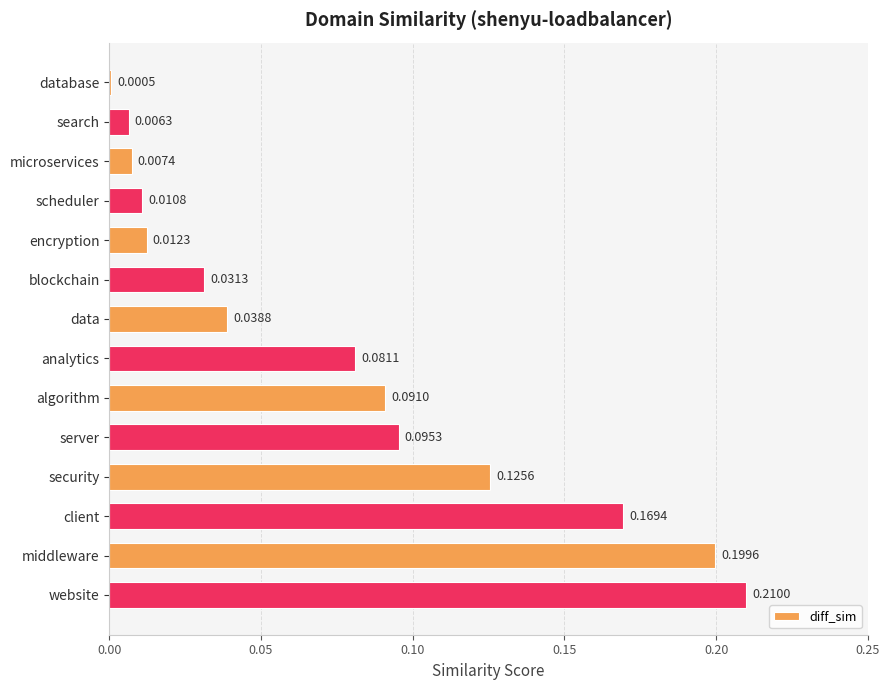

Which has a higher value, analytics or search?

analytics